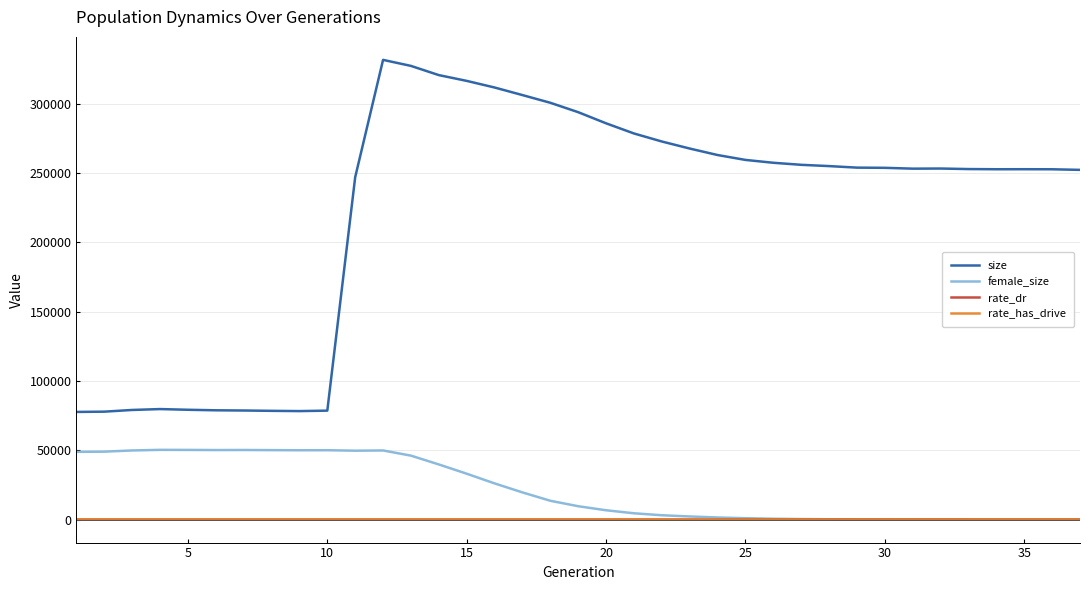

Which series ends up on top after the final intersection of rate_dr and female_size?

rate_dr